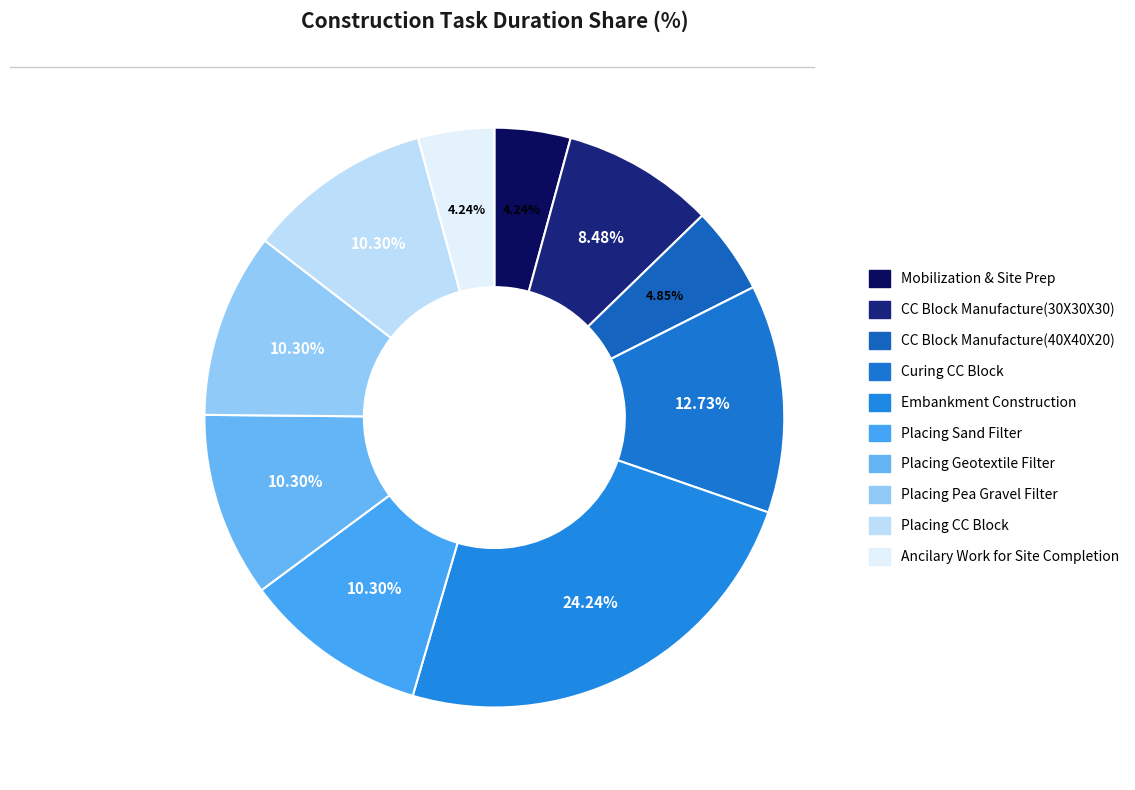

How many segments does this pie chart have?

10